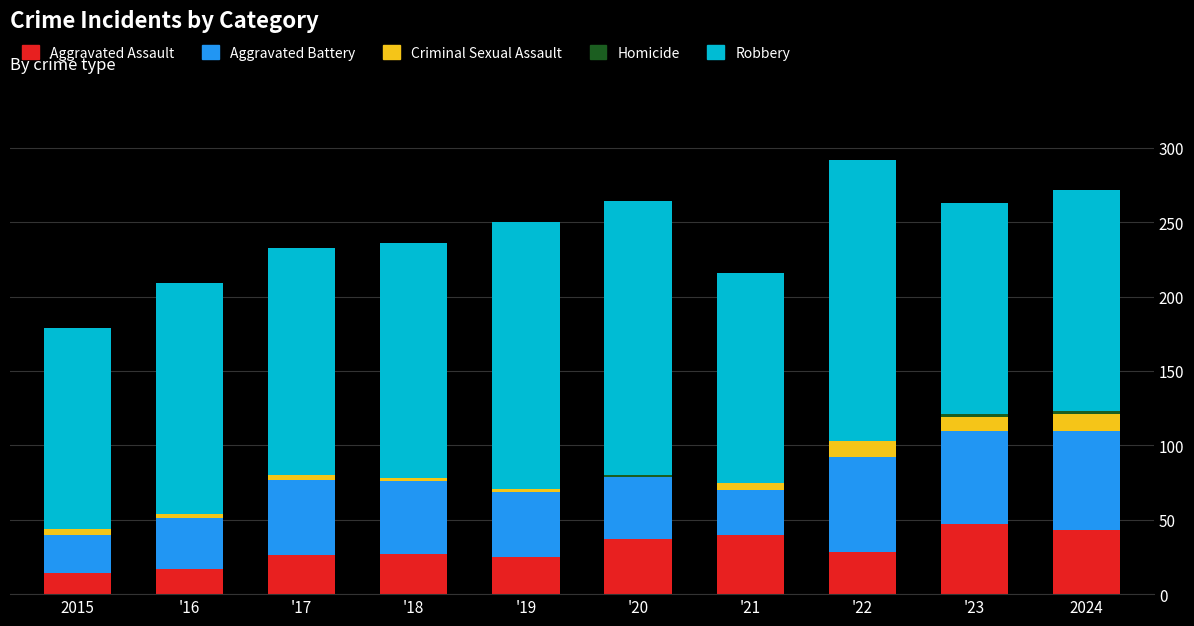

What is the total value across all series at '23?

263